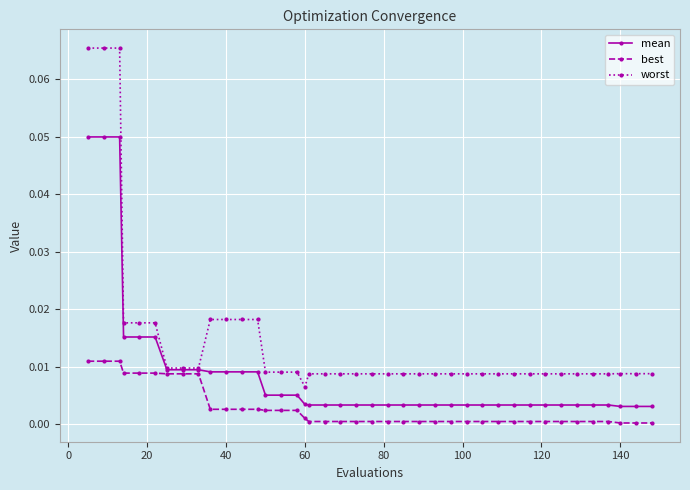

Rank the series by their average value, from highest to lowest.

worst, mean, best